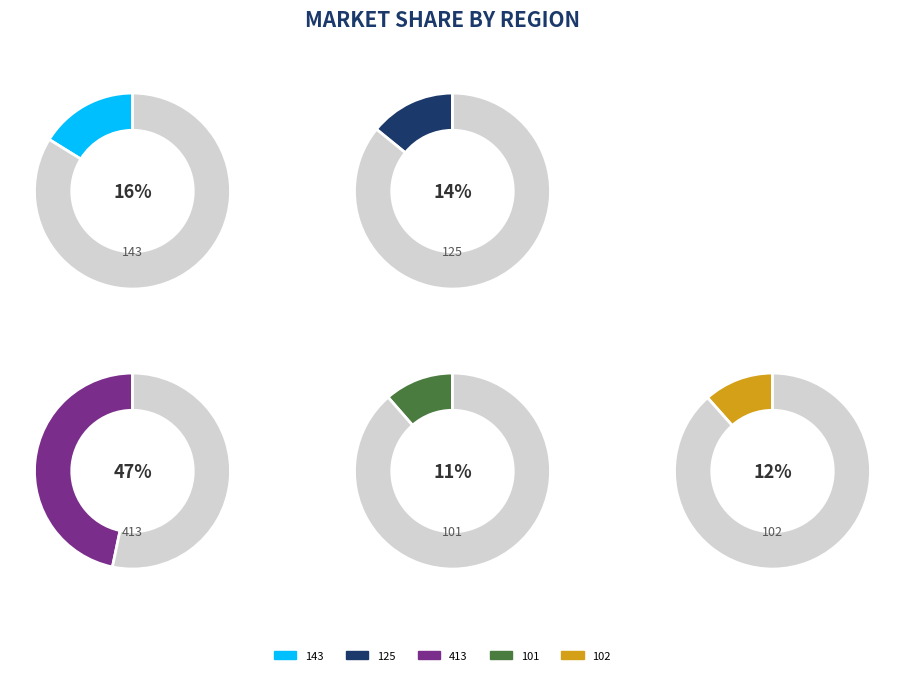

What percentage is the 101 slice, to the nearest percent?

11%